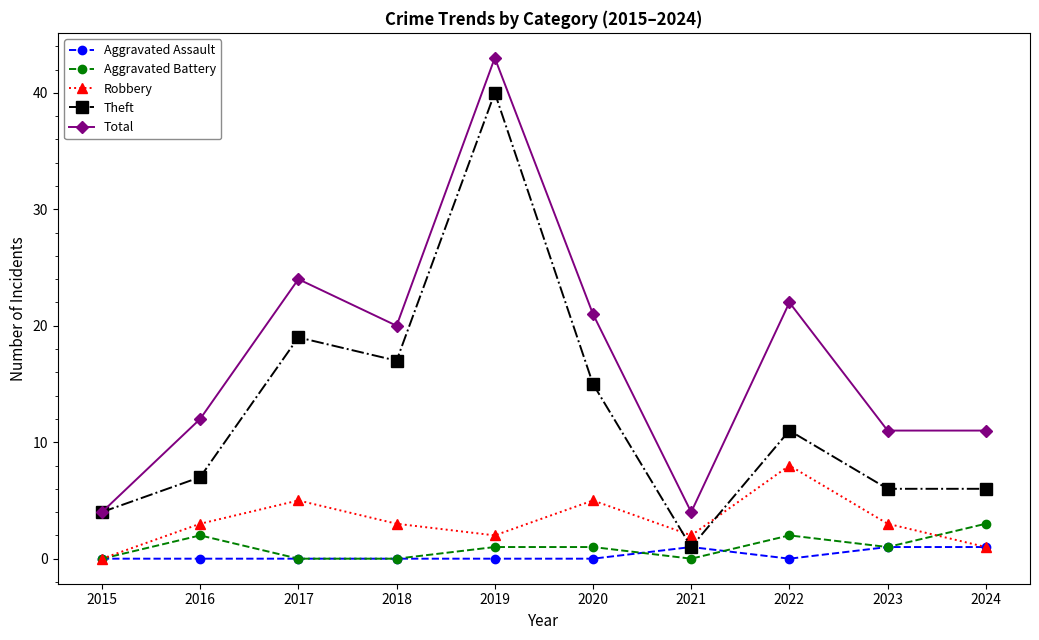

Between 2020 and 2024, which series saw the biggest shift?

Total